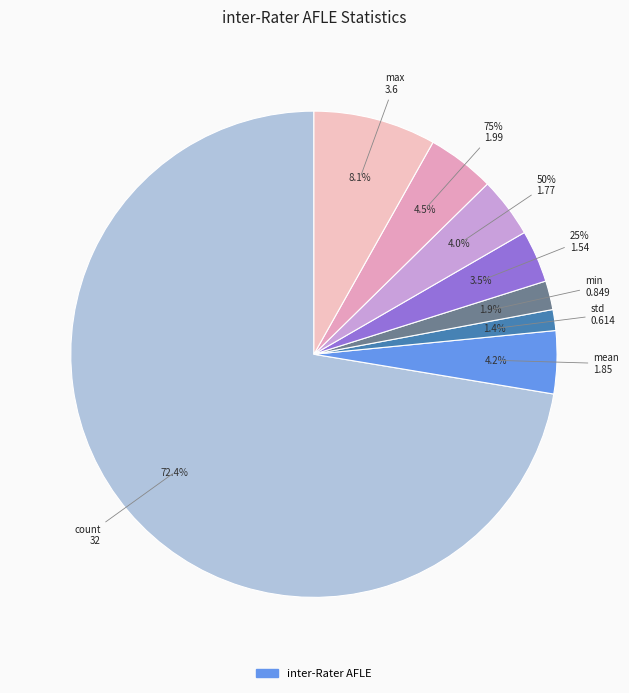

To the nearest percent, what is the difference between the largest and smallest slice percentages?

71%